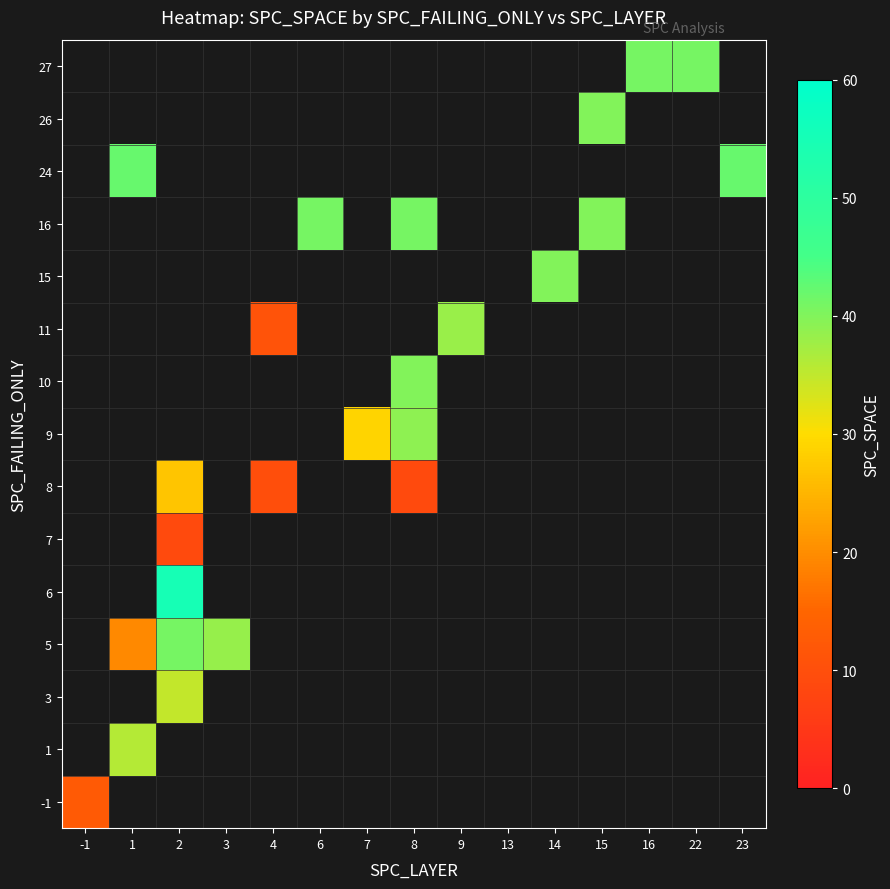

At which category does the chart reach its peak across all series?

2